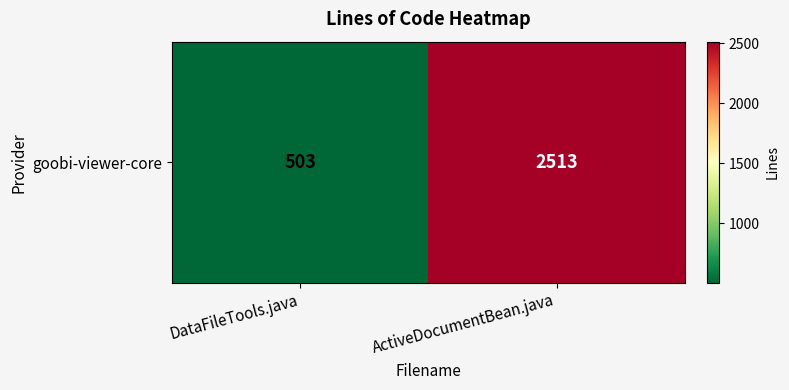

True or false: the data shows 1374 at ActiveDocumentBean.java.

False